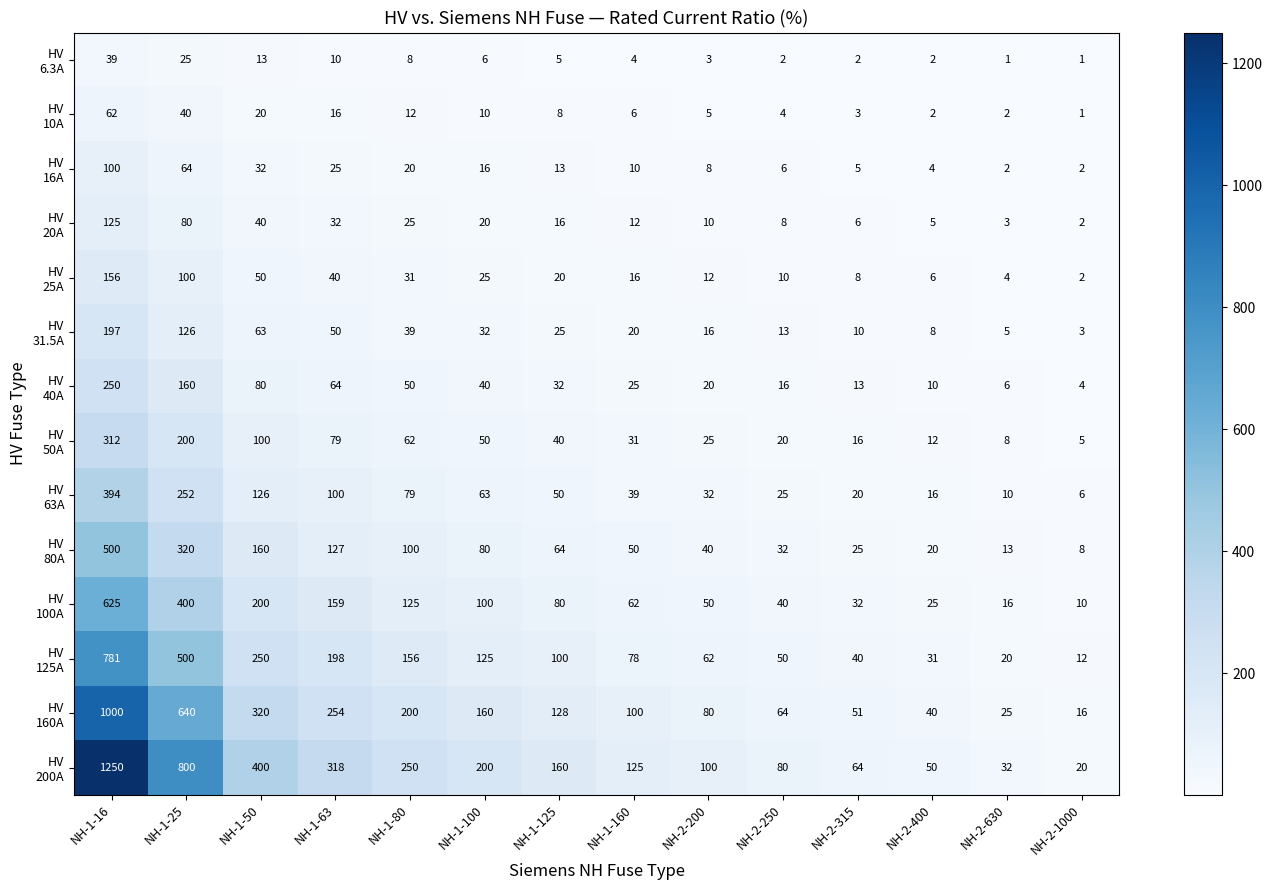

What is the difference between the highest and lowest values at NH-2-400?

48